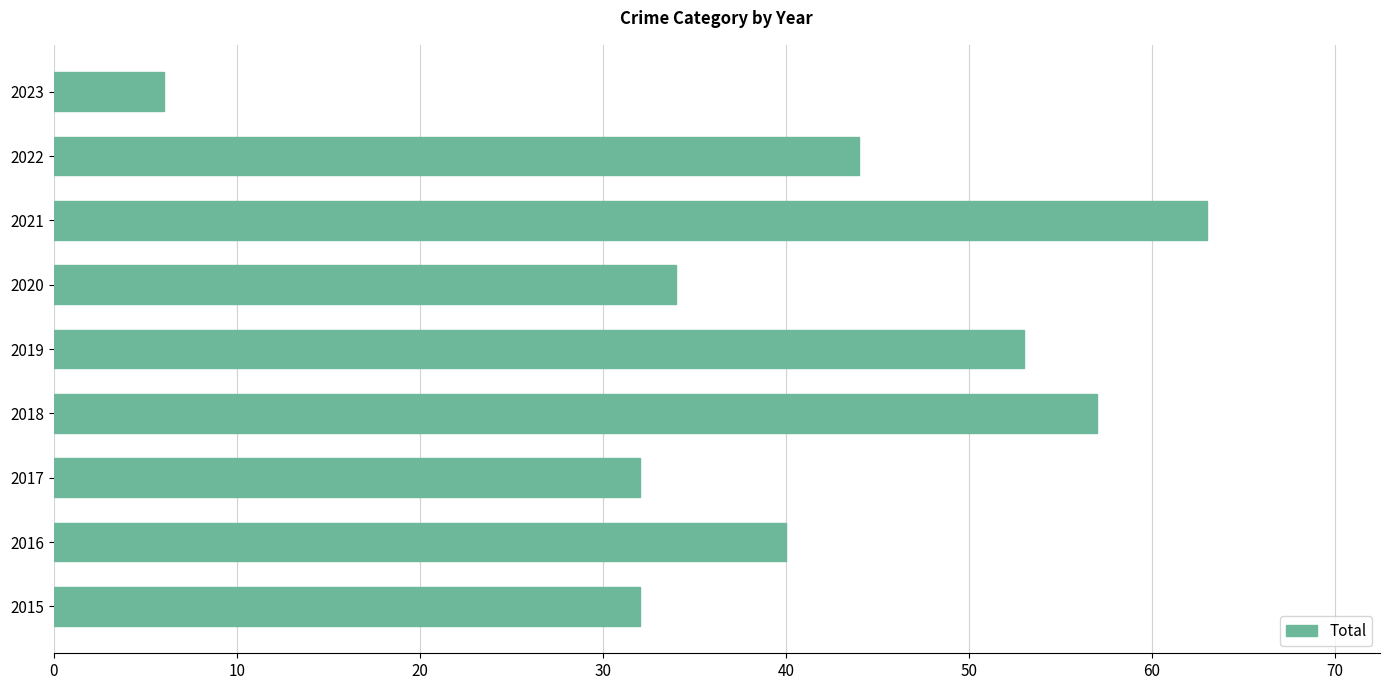

What is the approximate value at 2020?

34